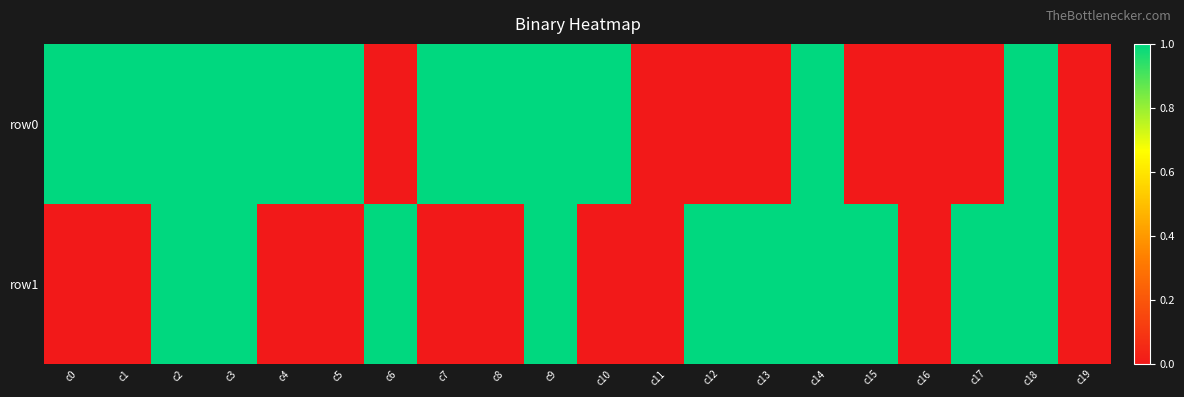

What is the difference between the highest and lowest values at c13?

1